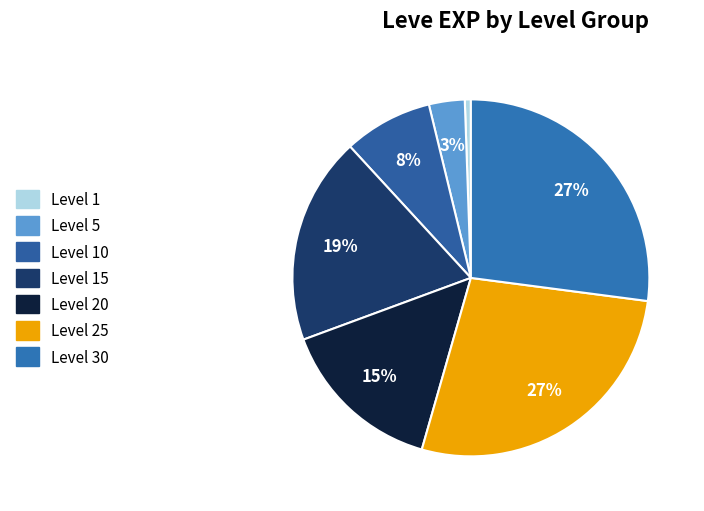

Does Level 20 represent more than half of the total?

No